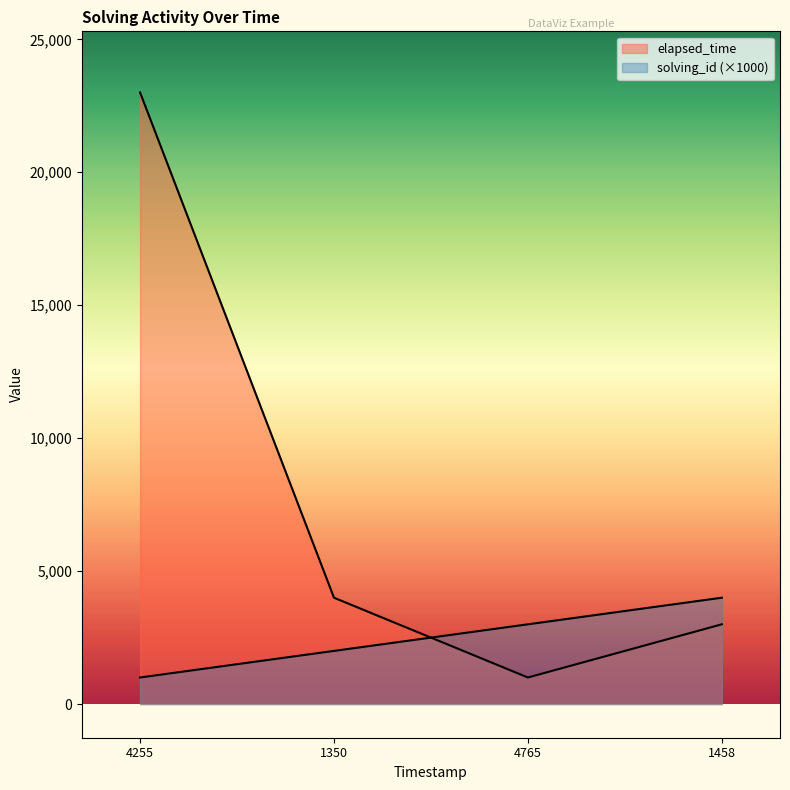

True or false: solving_id has a value of 2000 at 1350.

True